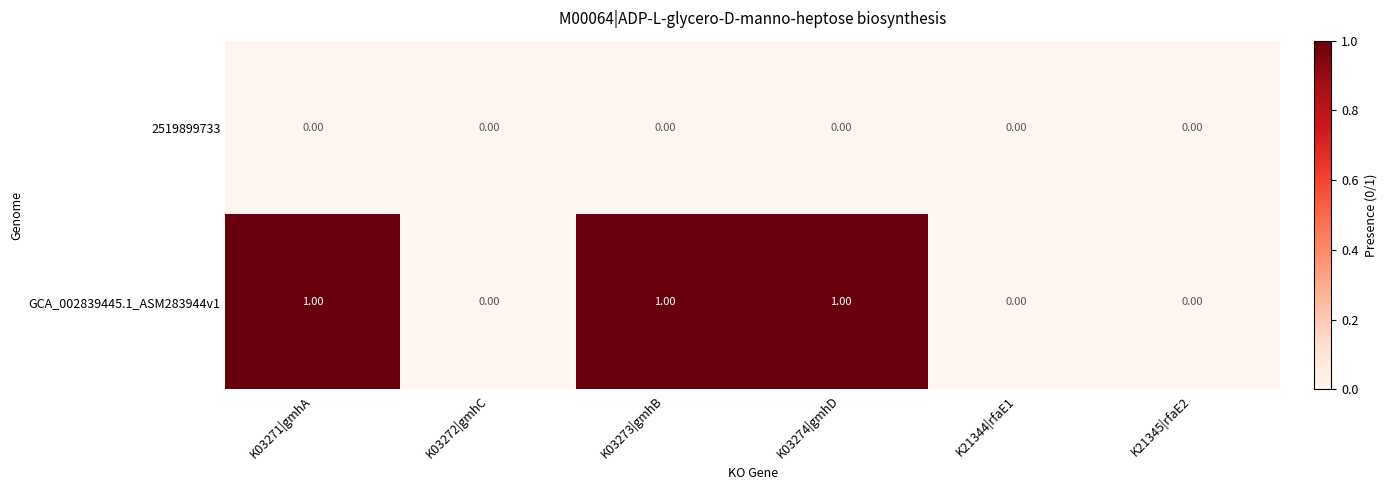

Which series has the largest range (max minus min)?

GCA_002839445.1_ASM283944v1